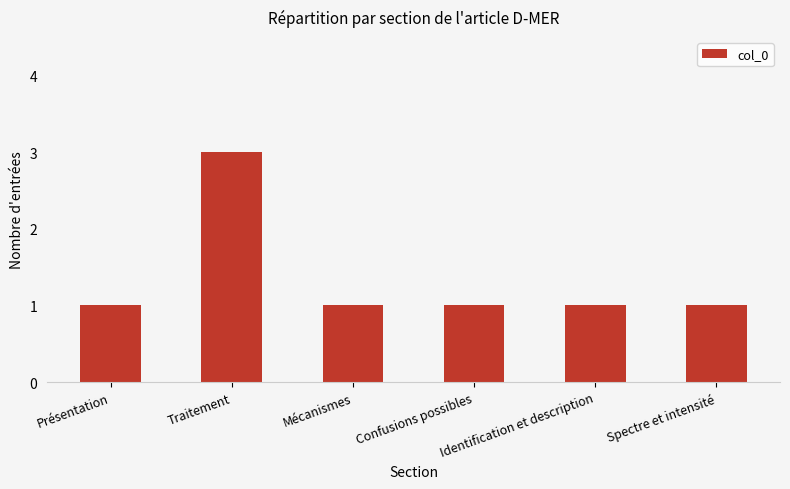

Reading left to right, list all the values displayed in this chart.

1	3	1	1	1	1